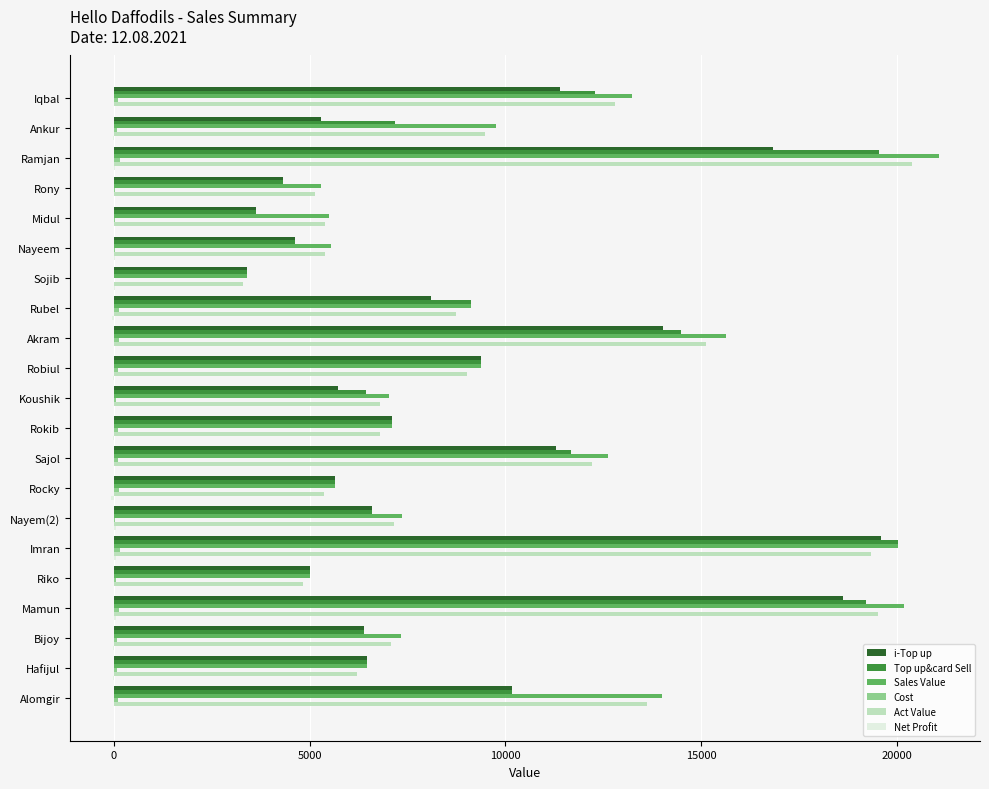

Which category has the highest value across all series?

Ramjan